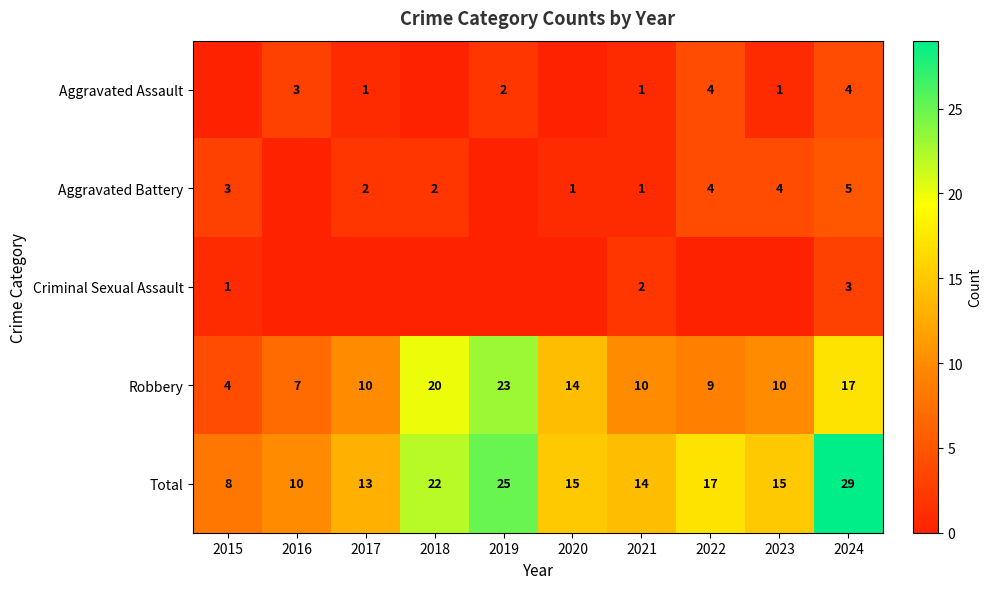

Is it true that Aggravated Battery equals 5 at 2024?

True